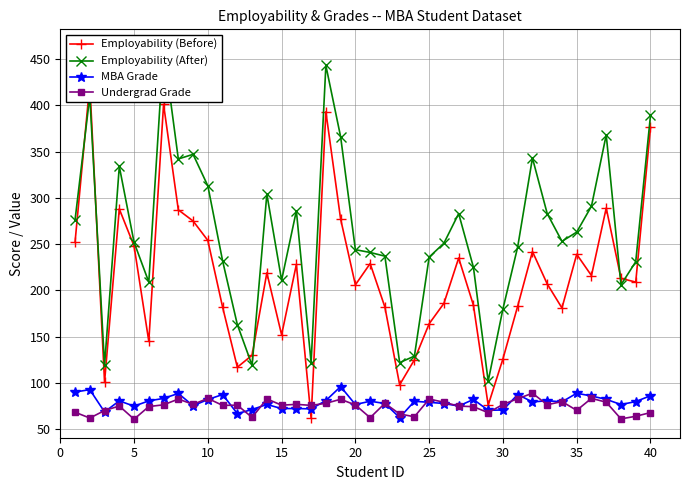

What is the highest value of the Undergrad Grade series?

88.9